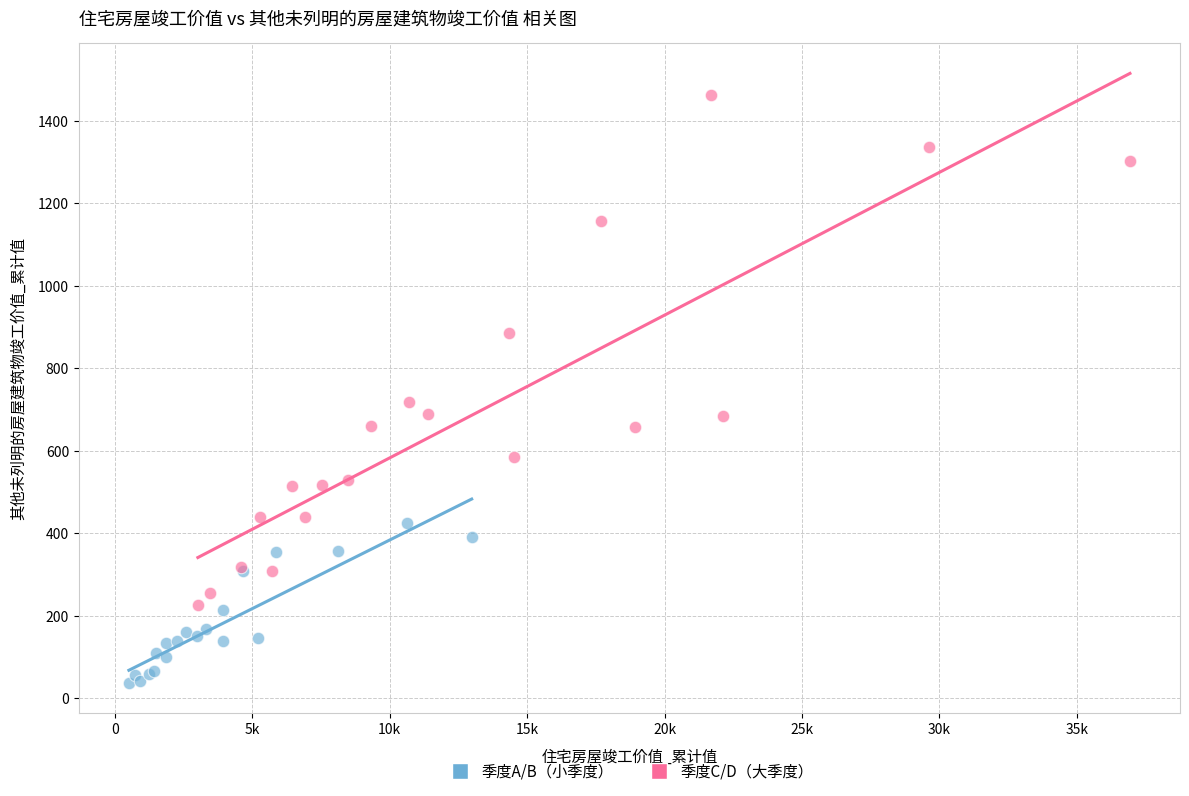

Which series reaches the maximum Y coordinate?

季度C/D（大季度）